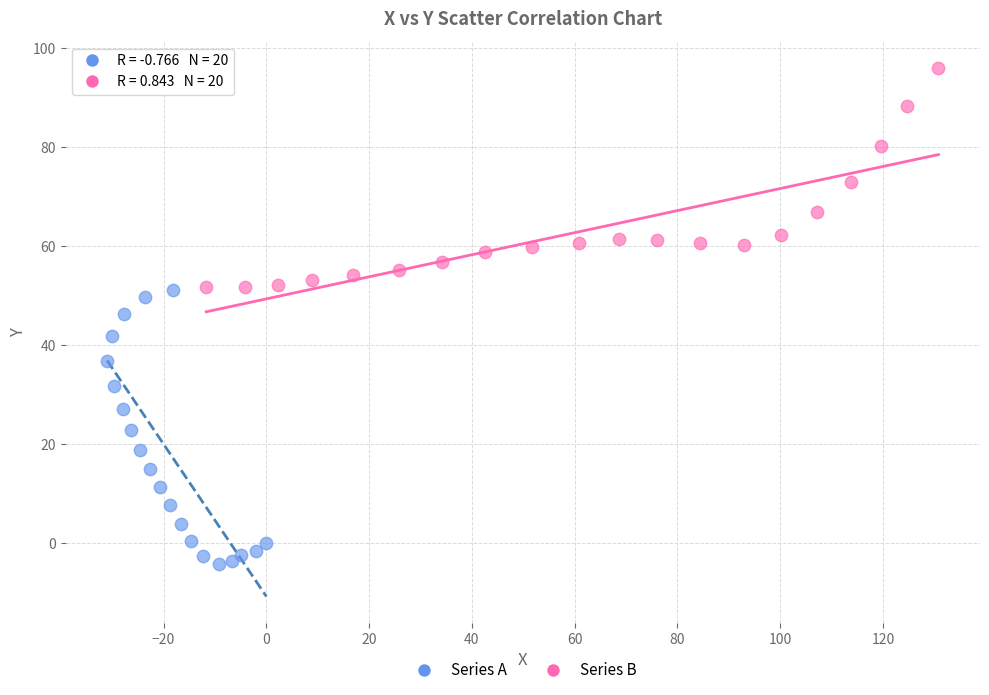

Which series contains the lowest Y value?

Series A